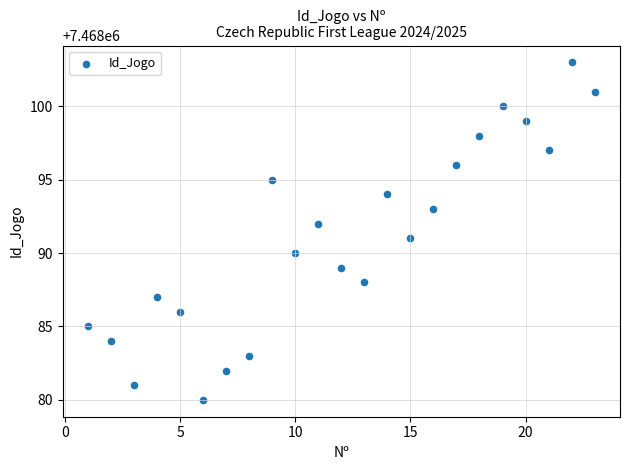

What is the range of X values (max minus min)?

22